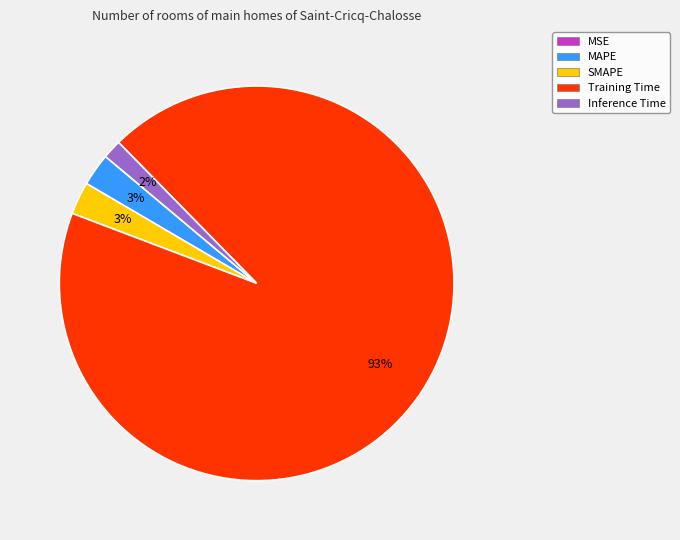

Is it true that Inference Time is 2% of the pie?

True